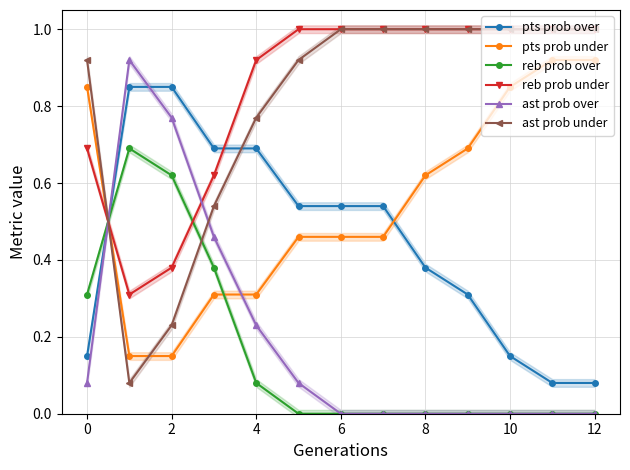

How many reb prob over values are between 0 and 1?

13